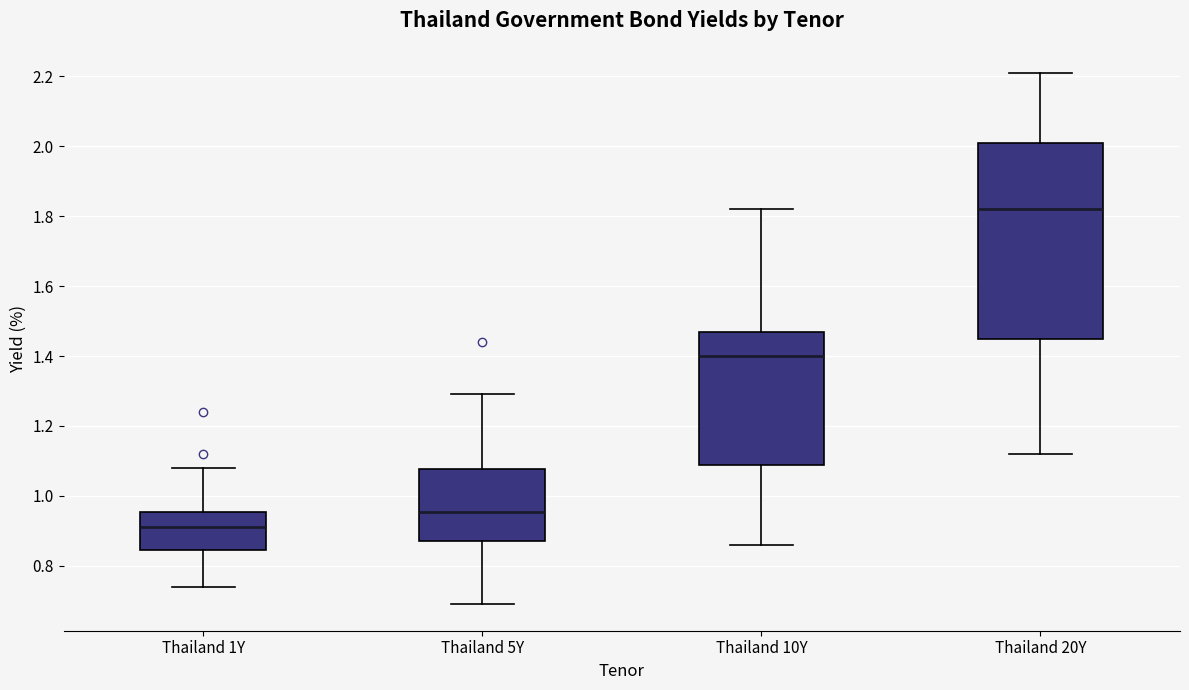

Comparing the boxes themselves (not the whiskers), which one is the tallest?

Thailand 20Y